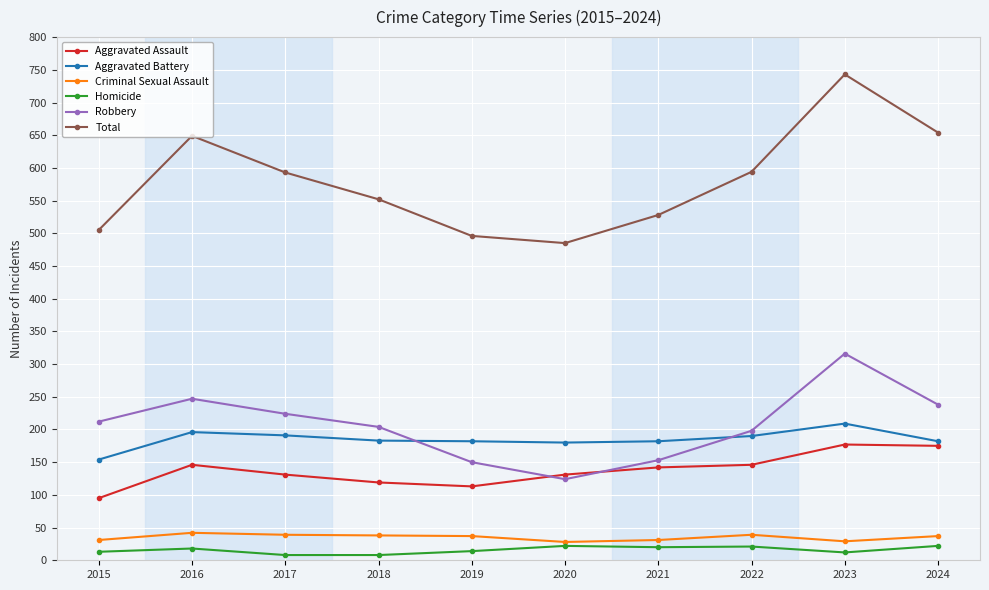

Which series has the largest total across all categories?

Total